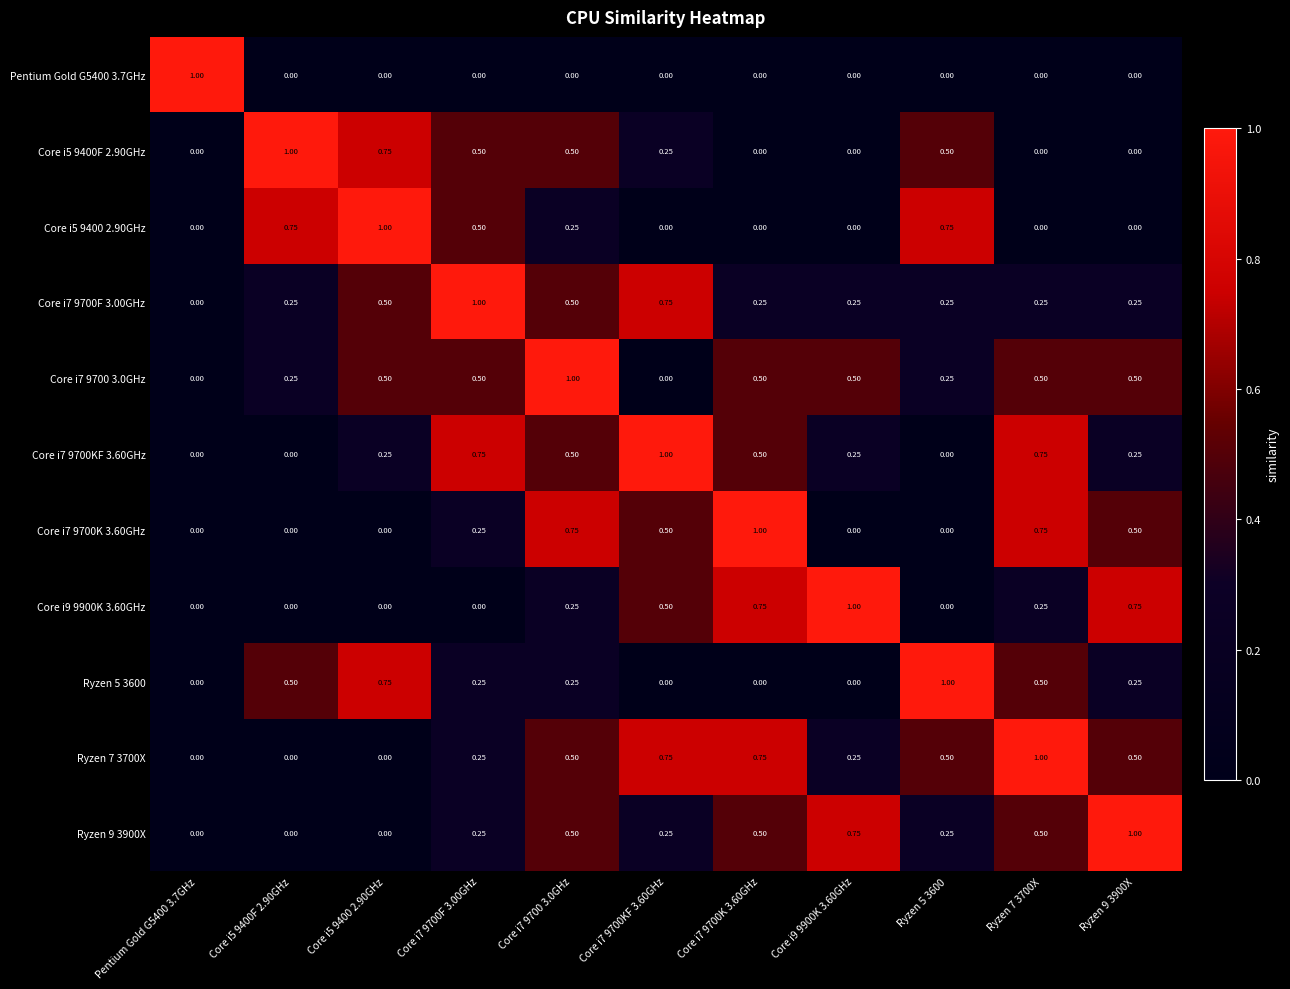

What is the maximum value shown in the chart?

1.0